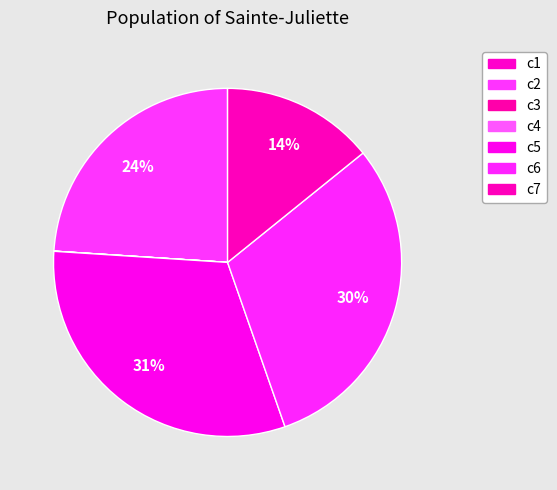

What is the largest slice in the pie chart?

c5